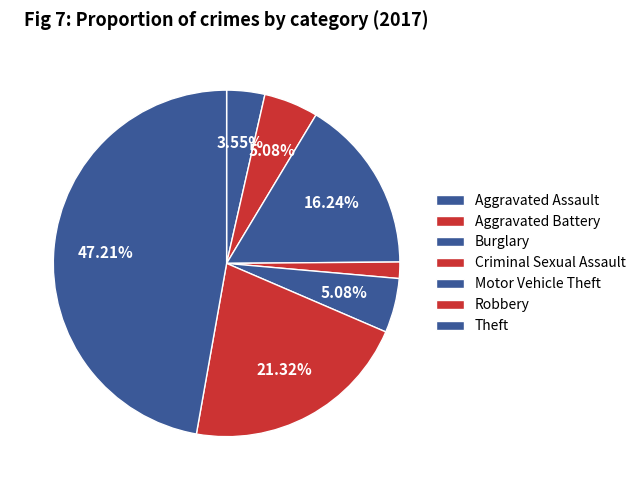

What percentage is the Theft slice, to the nearest percent?

47%